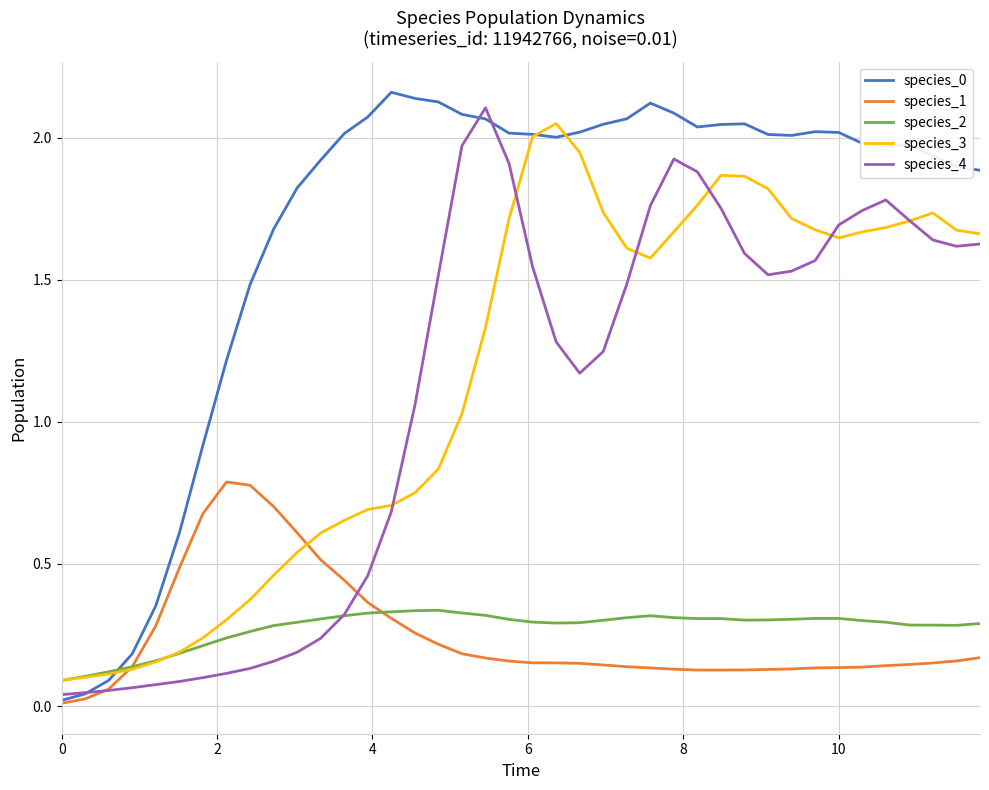

Is this an area chart (filled region under the line)?

No